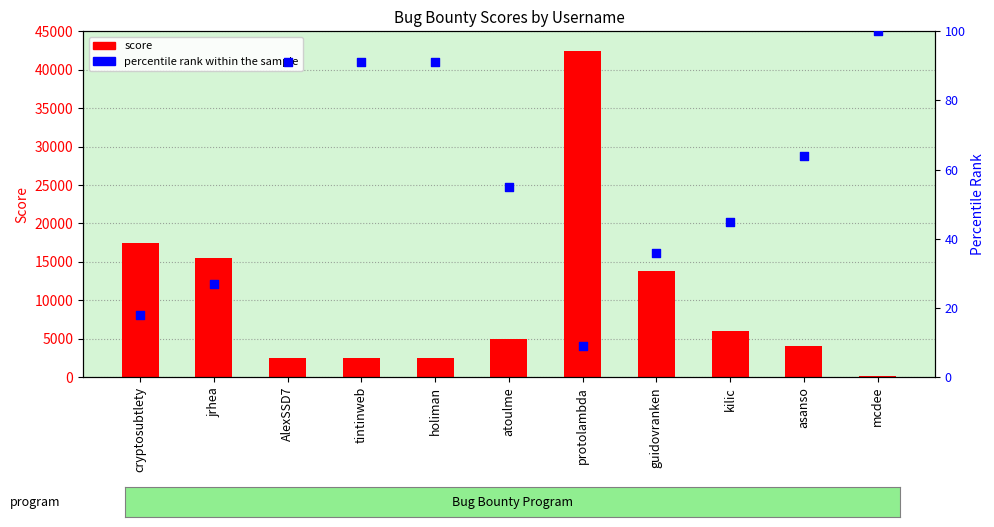

Which series reaches the maximum Y coordinate?

score